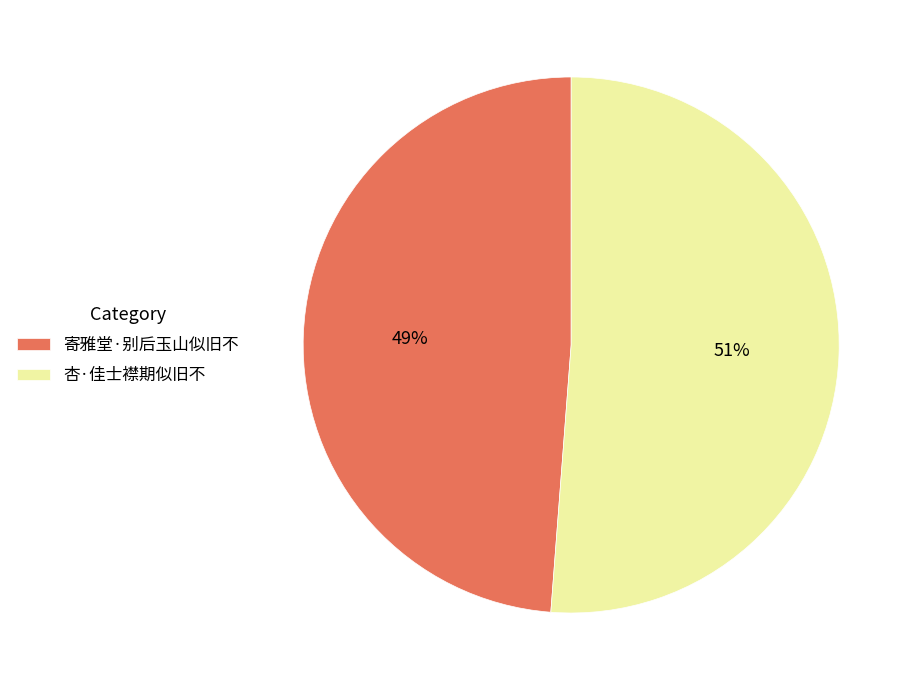

What is the smallest slice in the pie chart?

寄雅堂·别后玉山似旧不